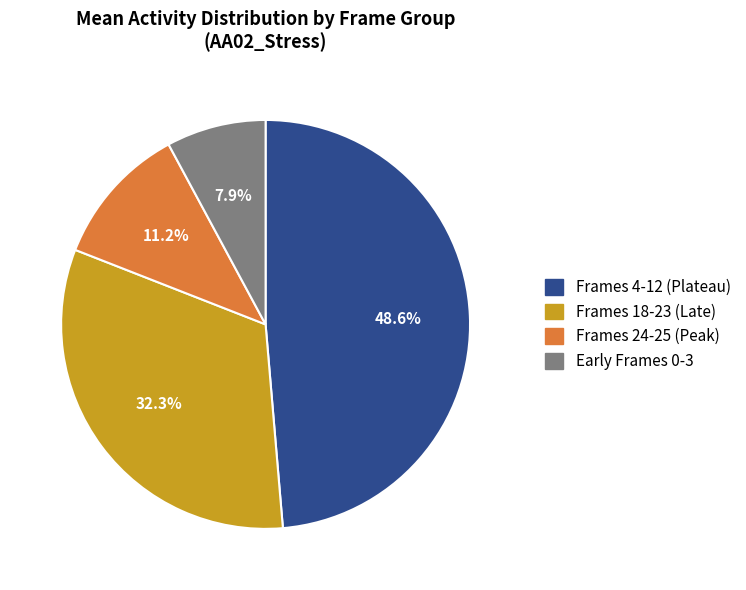

What portion of the pie excludes Frames 24-25 (Peak)?

88.8%